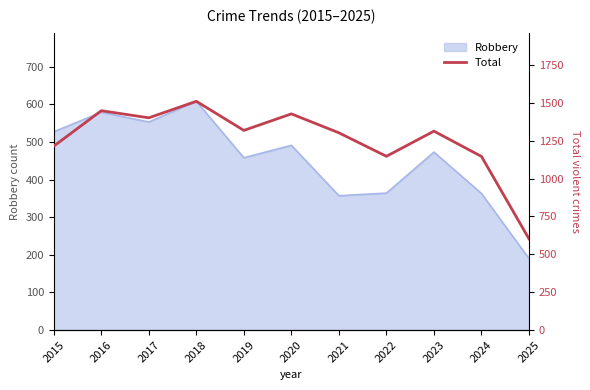

Where does the data first go above 1313?

2016